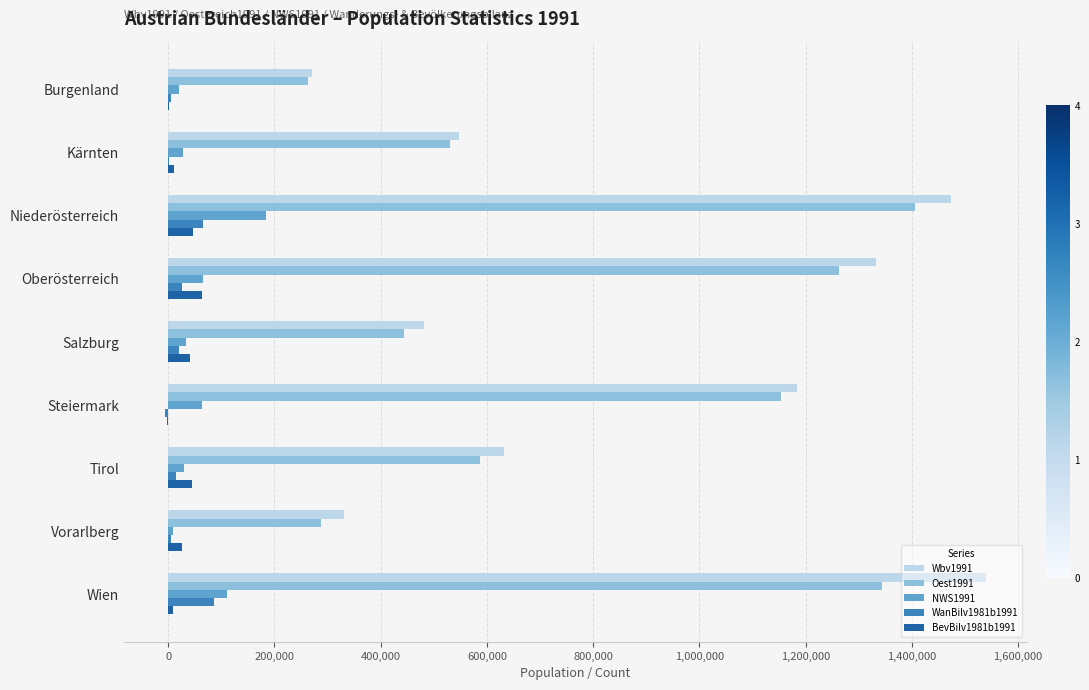

What is the average value of the NWS1991 series?

60351